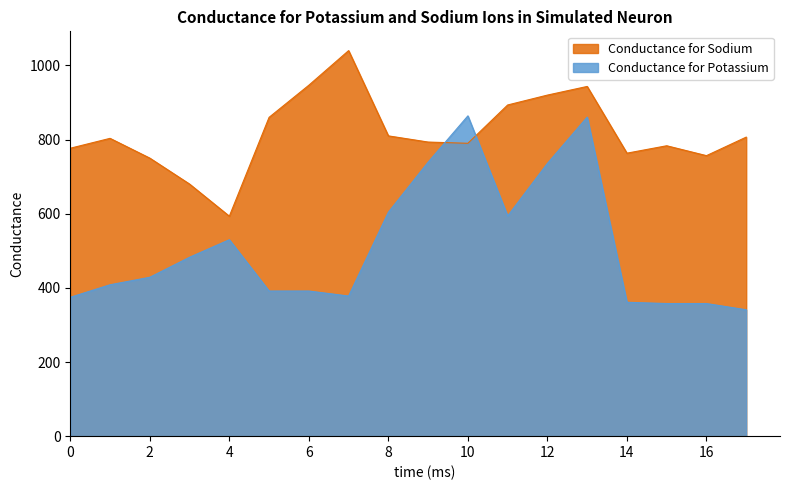

How many values in the col_0 series are below 803?

9